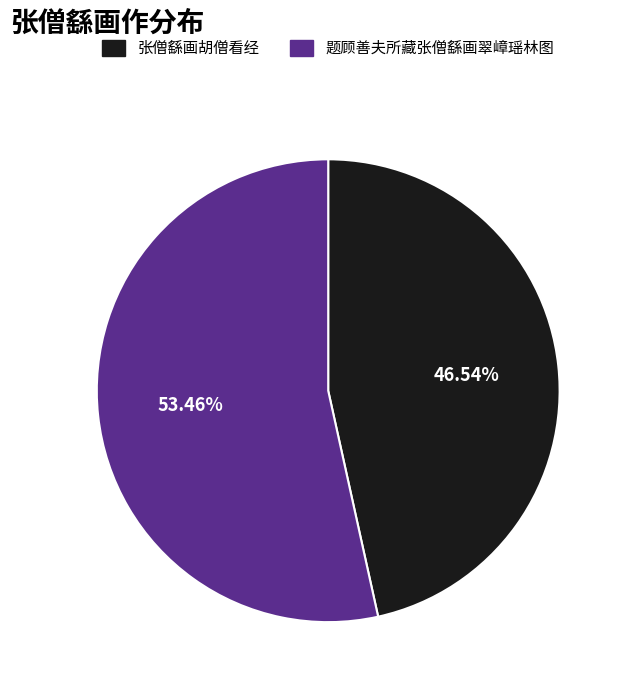

True or false: 张僧繇画胡僧看经 accounts for 59% of the total.

False